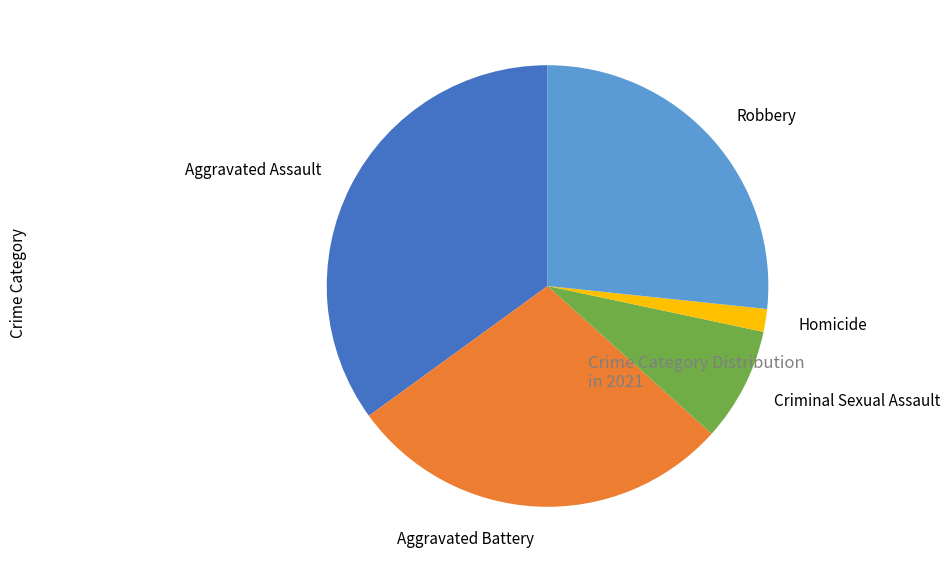

Between Aggravated Assault and Aggravated Battery, which is larger?

Aggravated Assault